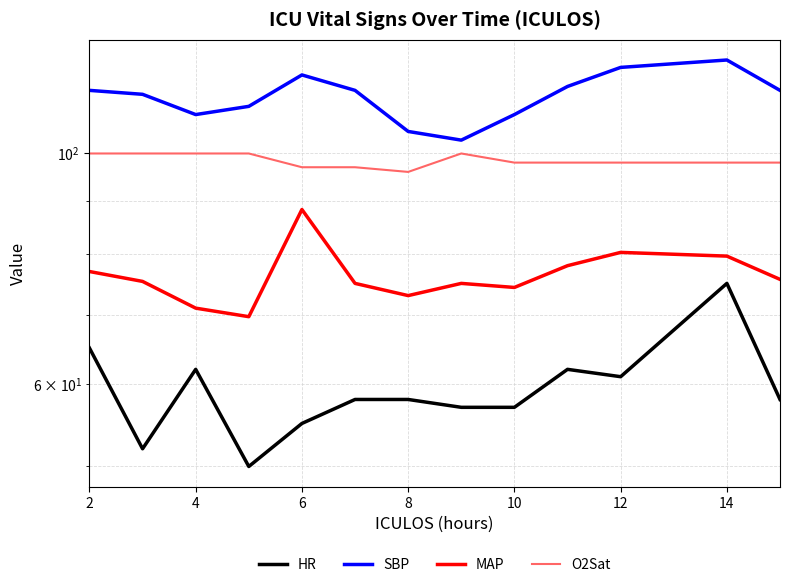

What is the difference between the maximum and minimum values in the MAP series?

18.7